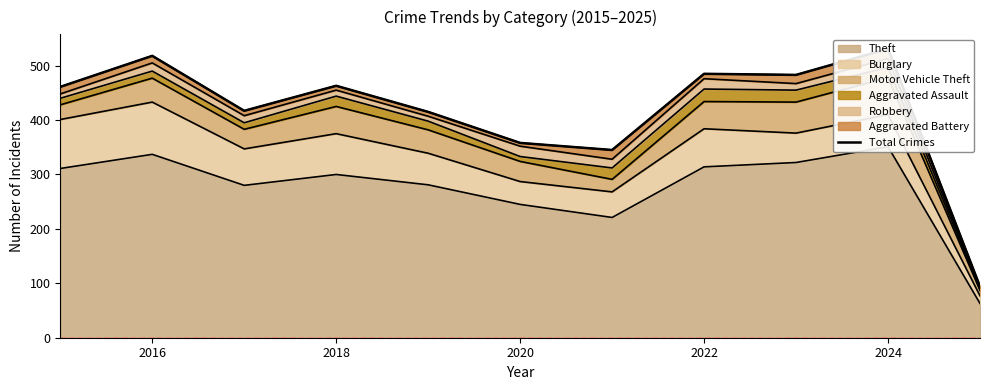

What is the sum of all values?

4570